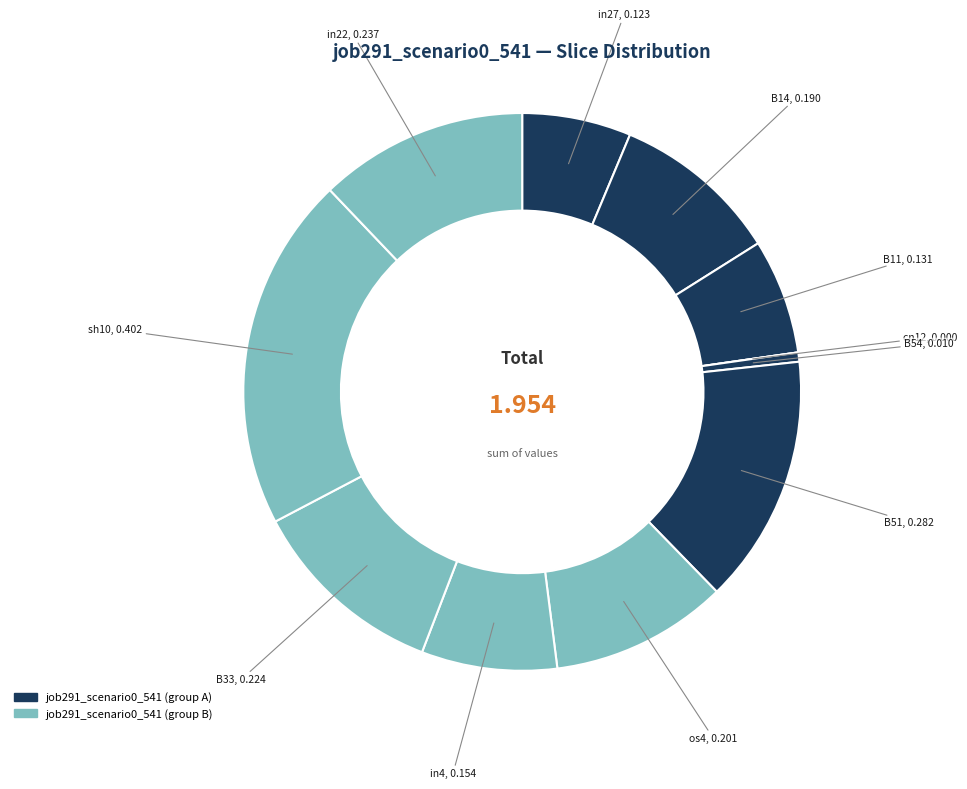

Is in4 the majority of the pie?

No